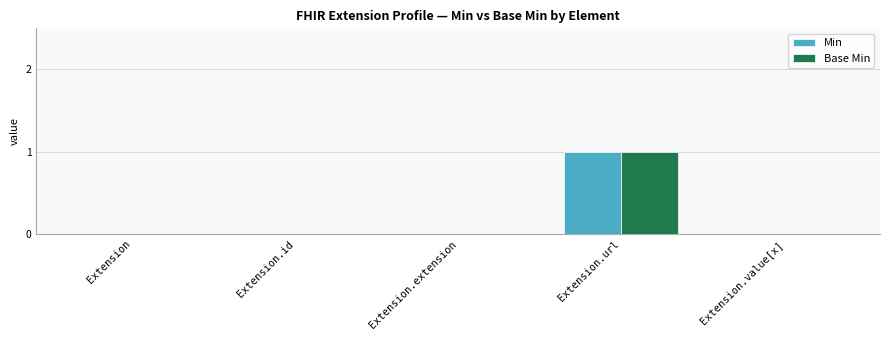

Which category has the highest value across all series?

Extension.url